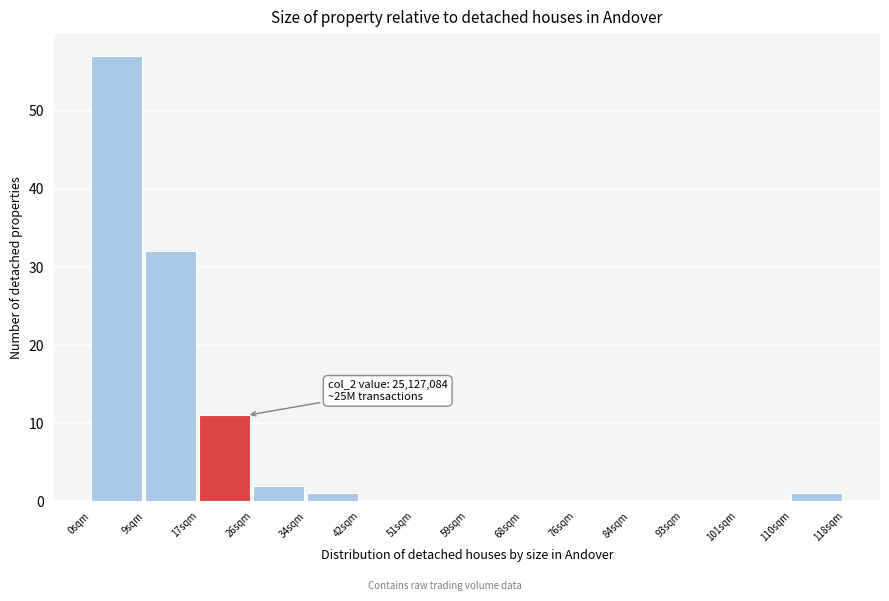

Reading left to right, list all the values displayed in this chart.

0sqm=57	9sqm=32	17sqm=11	26sqm=2	34sqm=1	42sqm=0	51sqm=0	59sqm=0	68sqm=0	76sqm=0	84sqm=0	93sqm=0	101sqm=0	110sqm=1